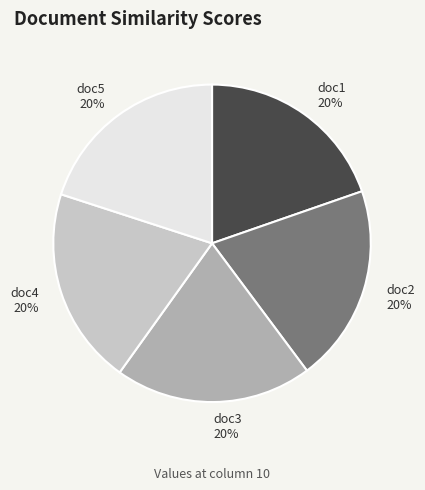

Does any single category account for the majority?

No